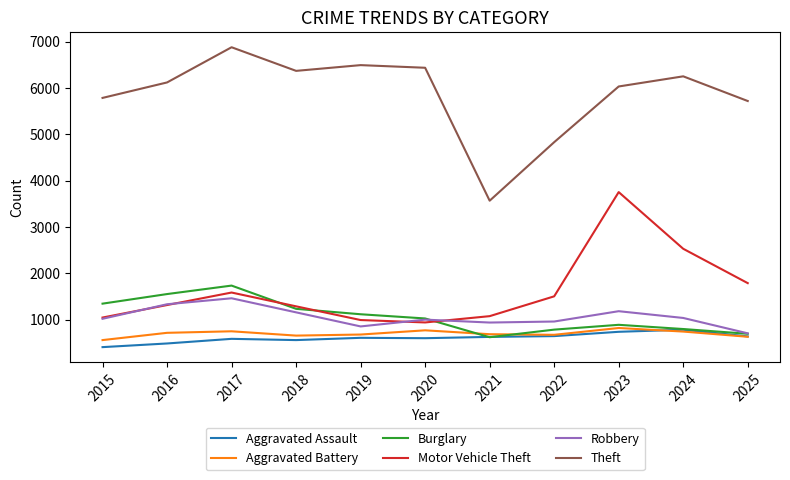

The Aggravated Assault series shows 350 at 2020. True or false?

False